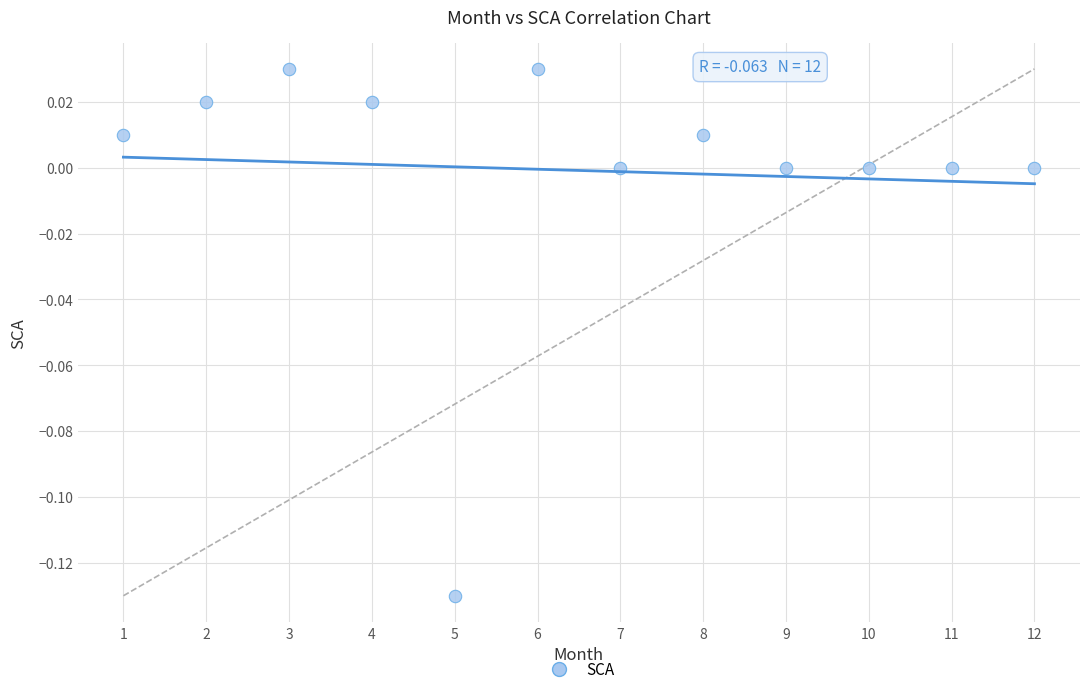

What is the average X value?

6.5